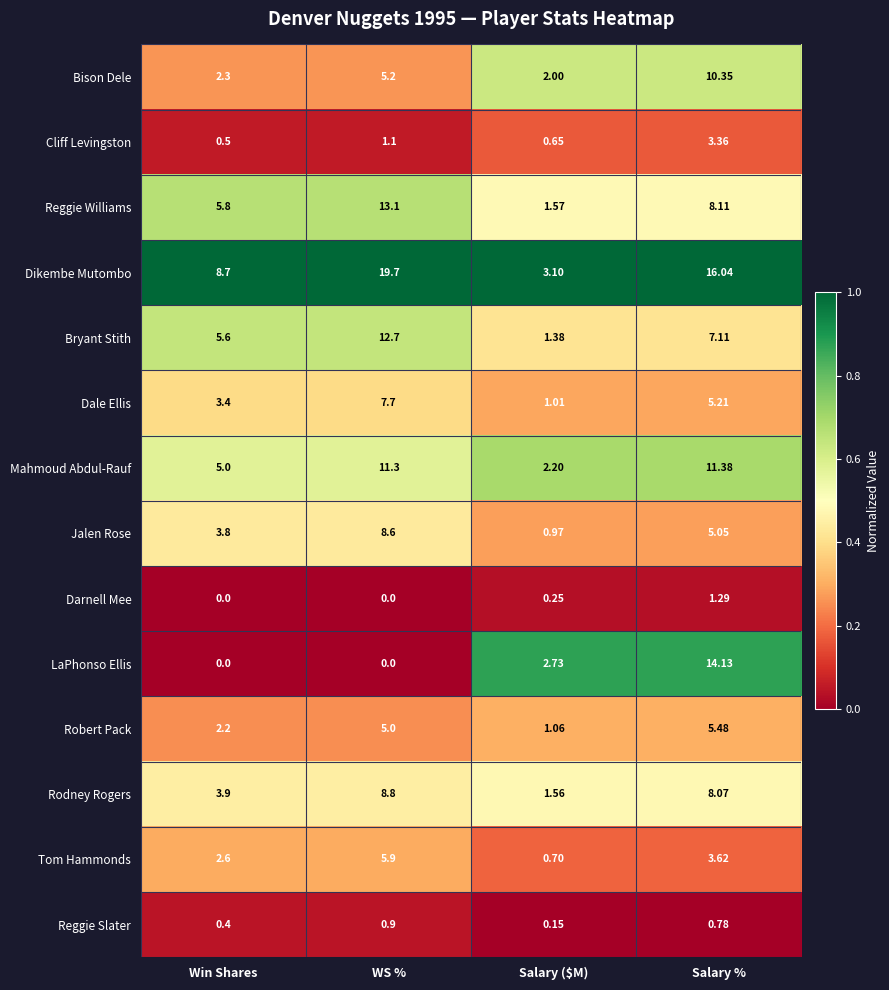

At which label is Reggie Williams closest to 7?

Salary %